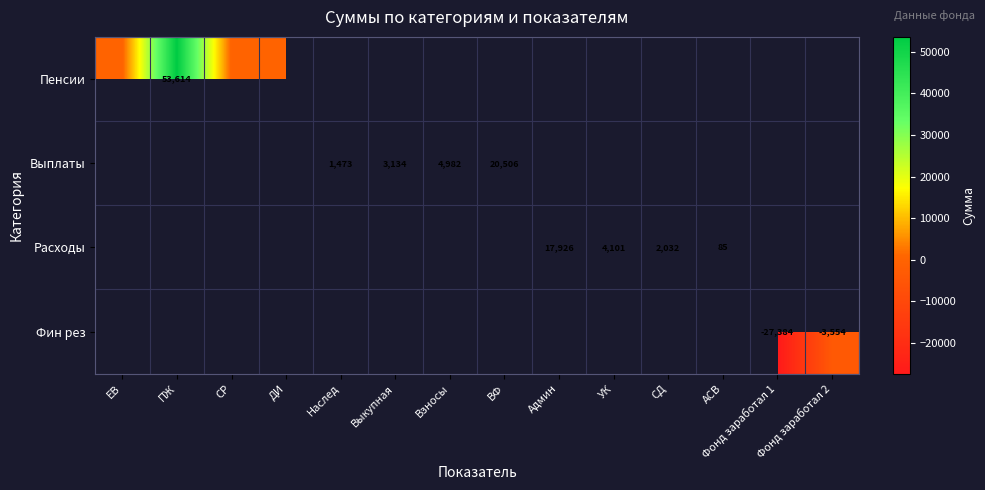

List the series in order of their overall mean, highest first.

Пенсии, Выплаты, Расходы, Фин рез